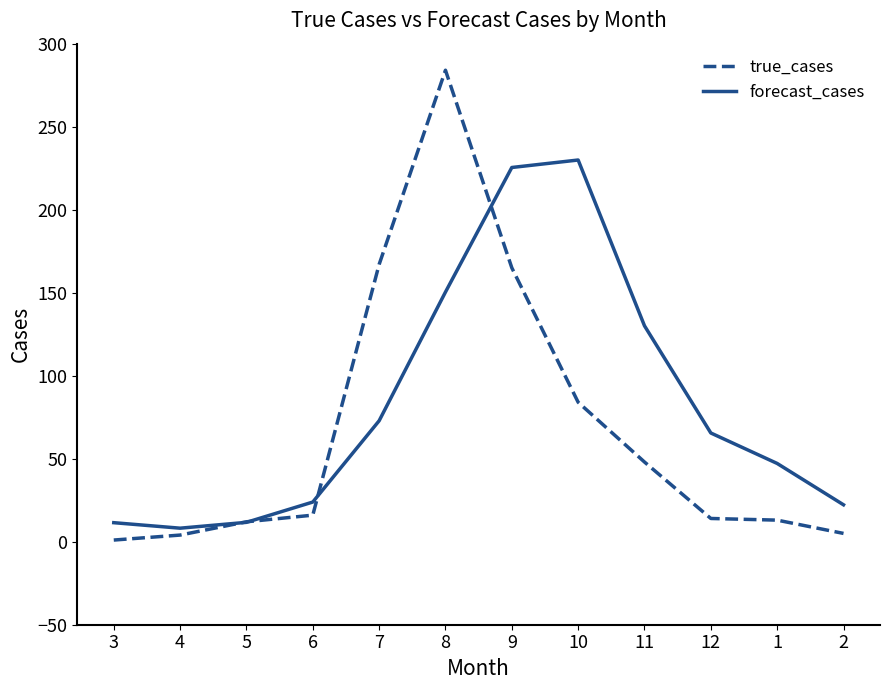

At which label does true_cases reach its peak?

8